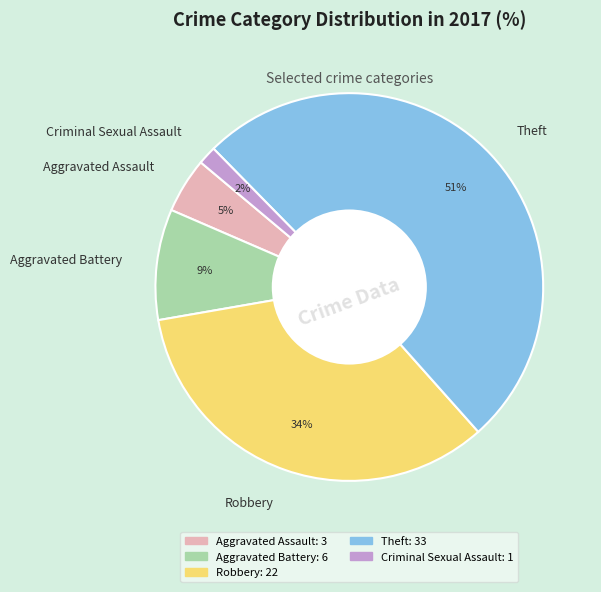

What is the smallest slice in the pie chart?

Criminal Sexual Assault